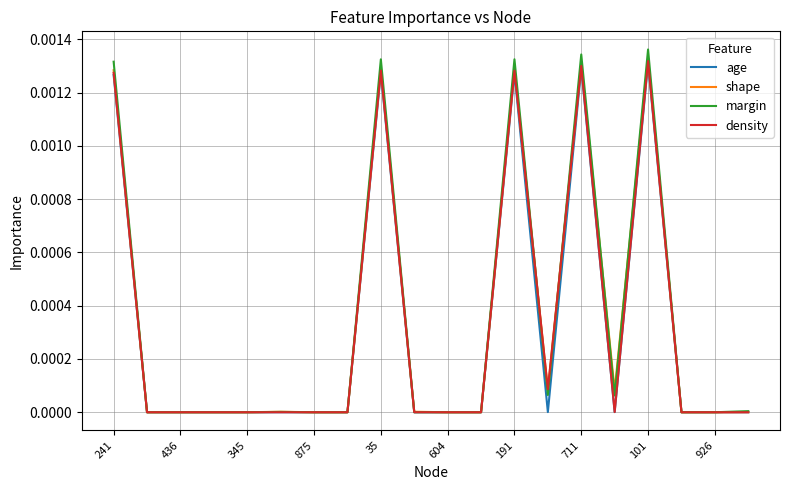

Which series has the largest range (max minus min)?

margin